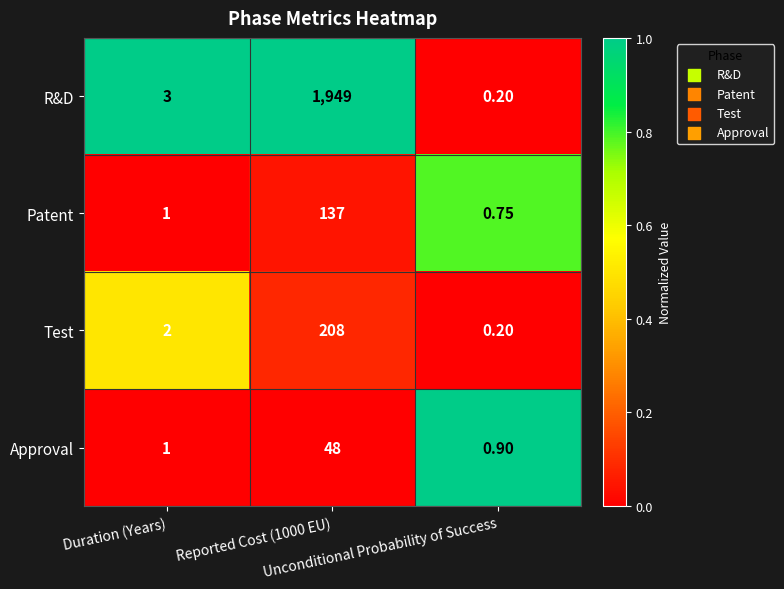

Which series has the largest total across all categories?

R&D